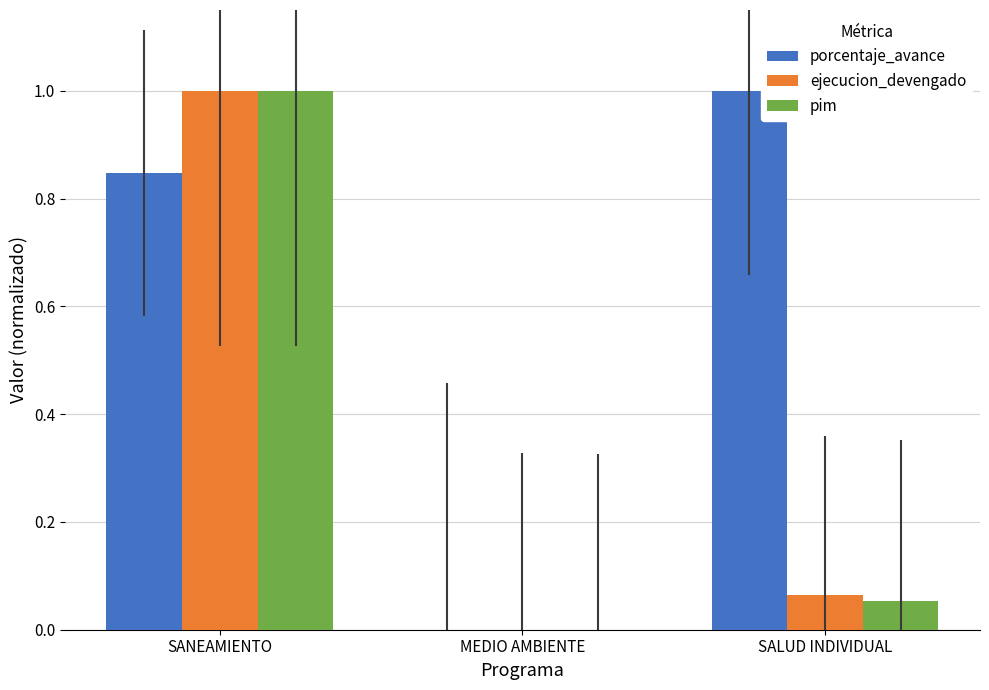

At which category is the sum across all series the highest?

SANEAMIENTO